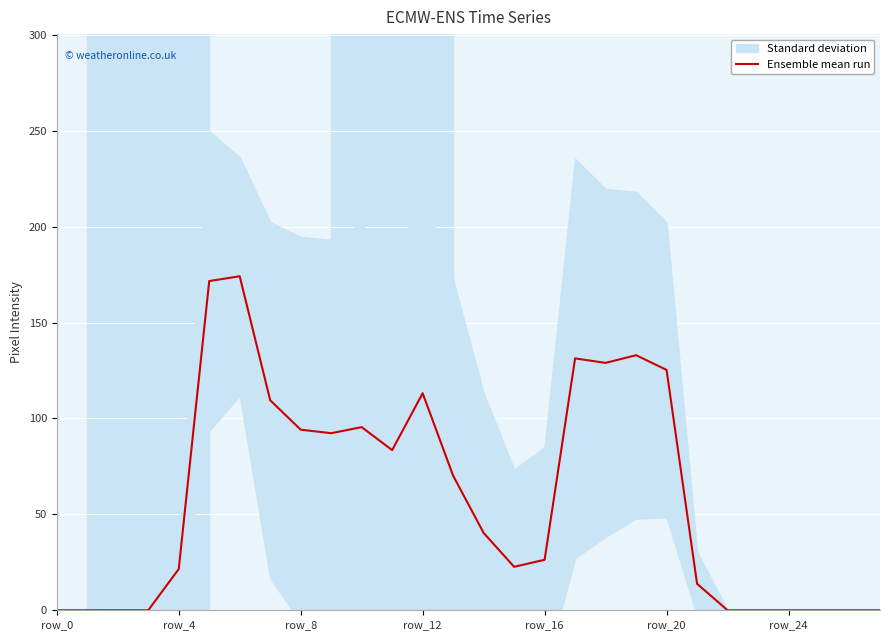

What is the label of the 21st point from the right?

7